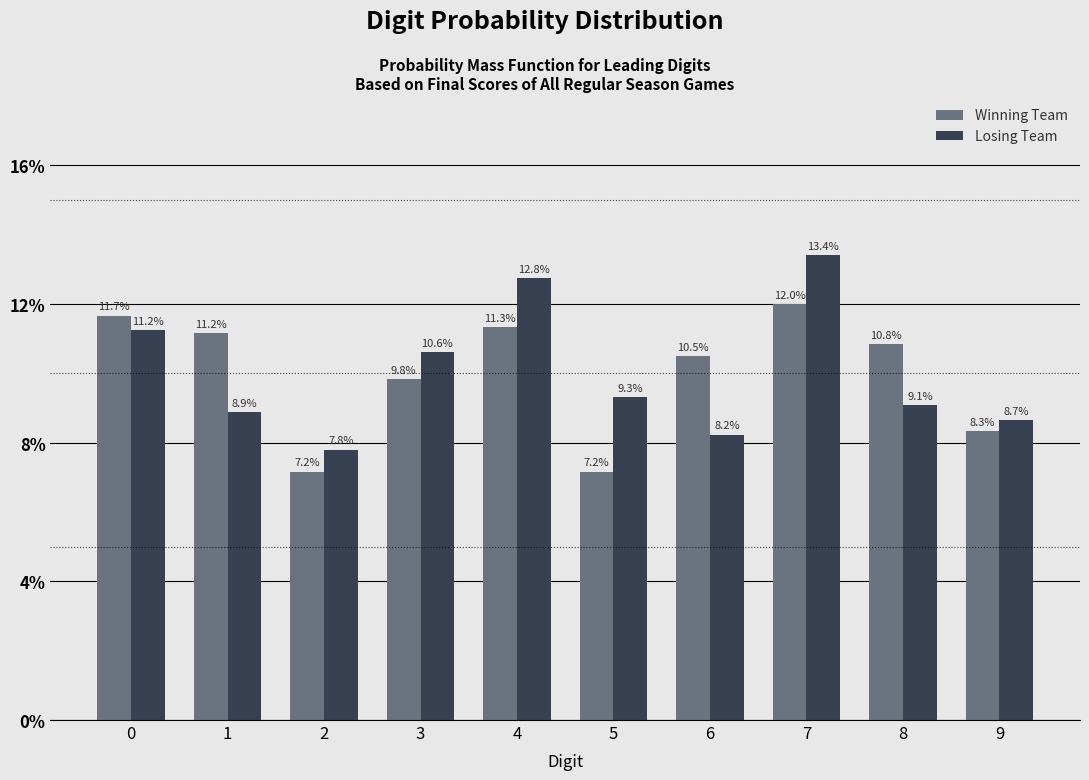

What are all the series names shown in the legend?

Winning Team, Losing Team